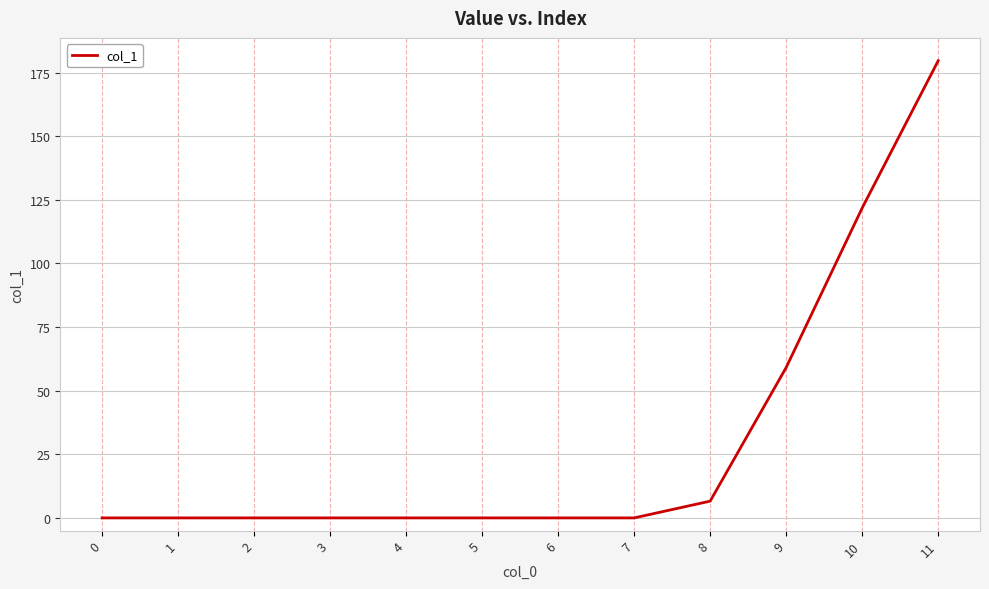

Does the chart have visible grid lines?

Yes